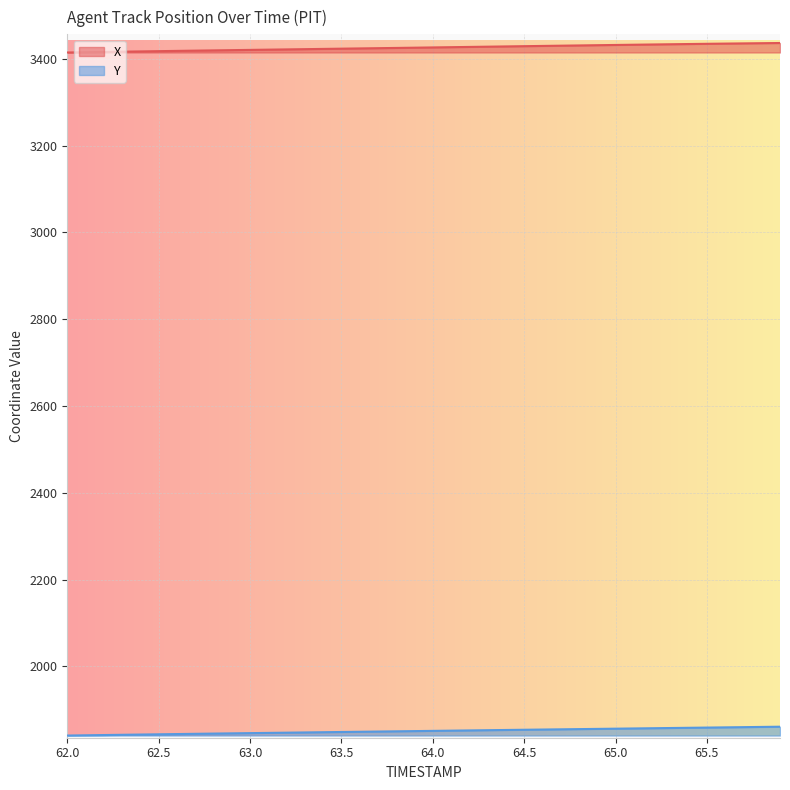

How many lines are shown in the chart?

2